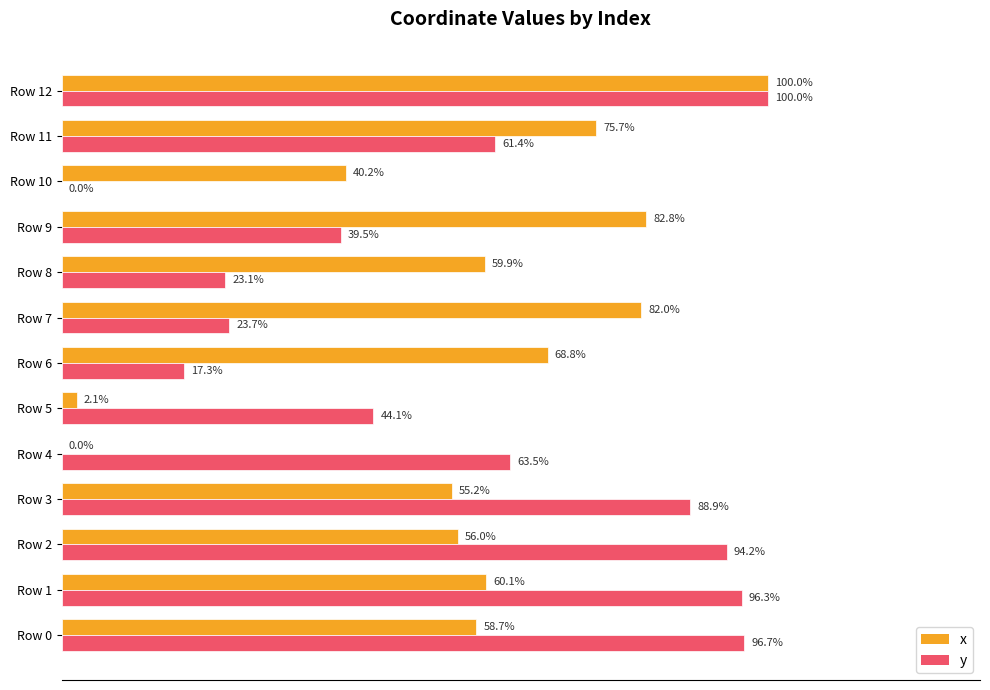

At which label is y closest to 50?

Row 5